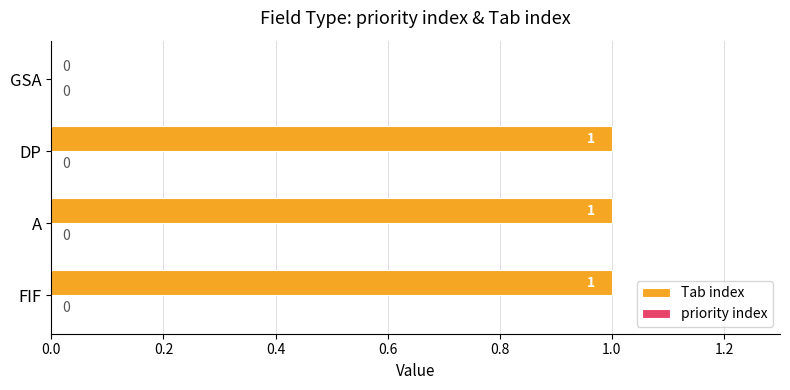

Where is the data nearest to the value 0?

GSA